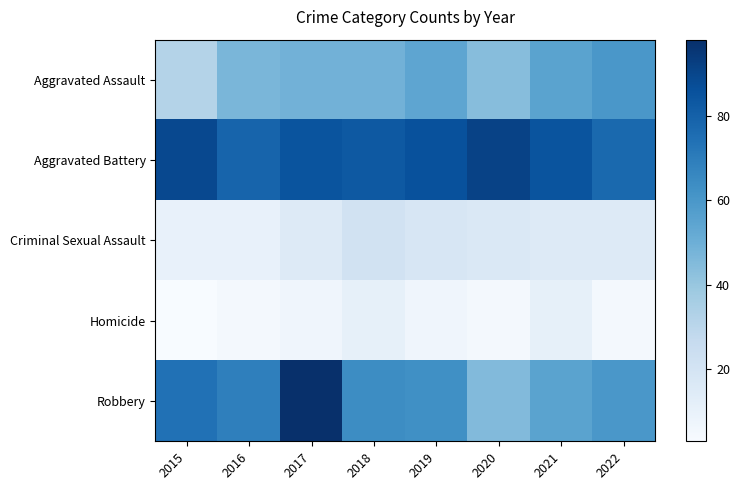

Which series has the widest spread of values?

Robbery